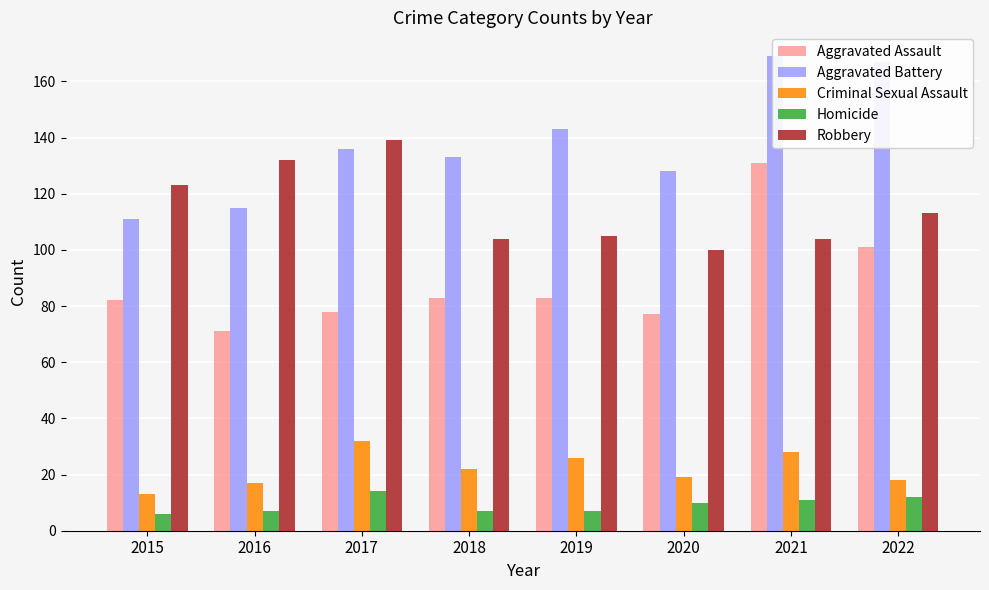

Which series has the largest range (max minus min)?

Aggravated Assault